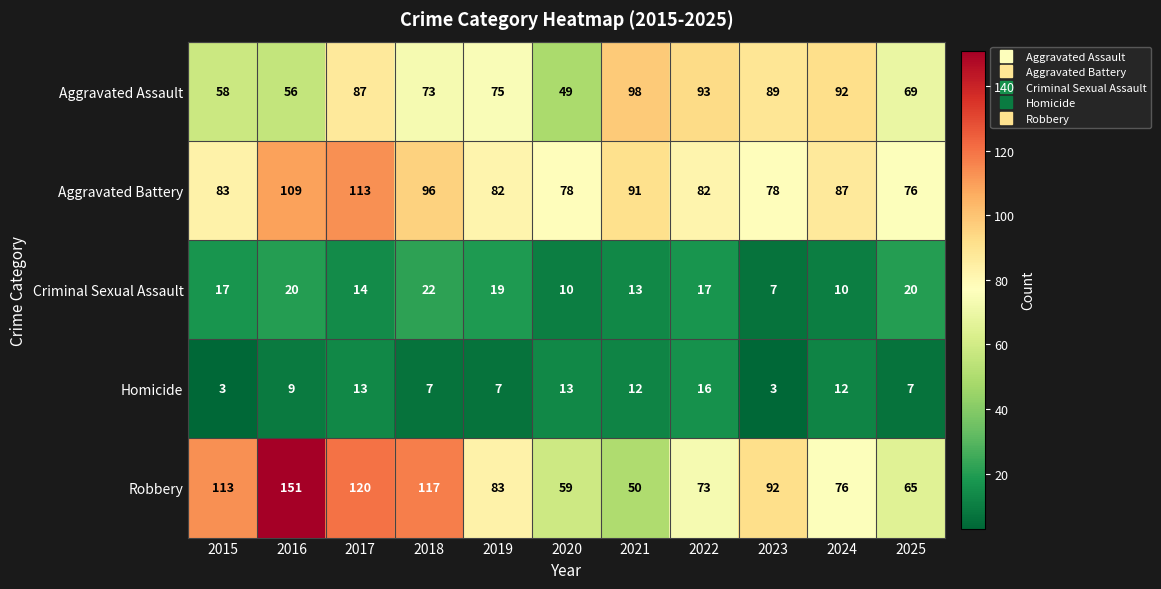

What is the sum of the Aggravated Assault values at 2022 and 2021?

191